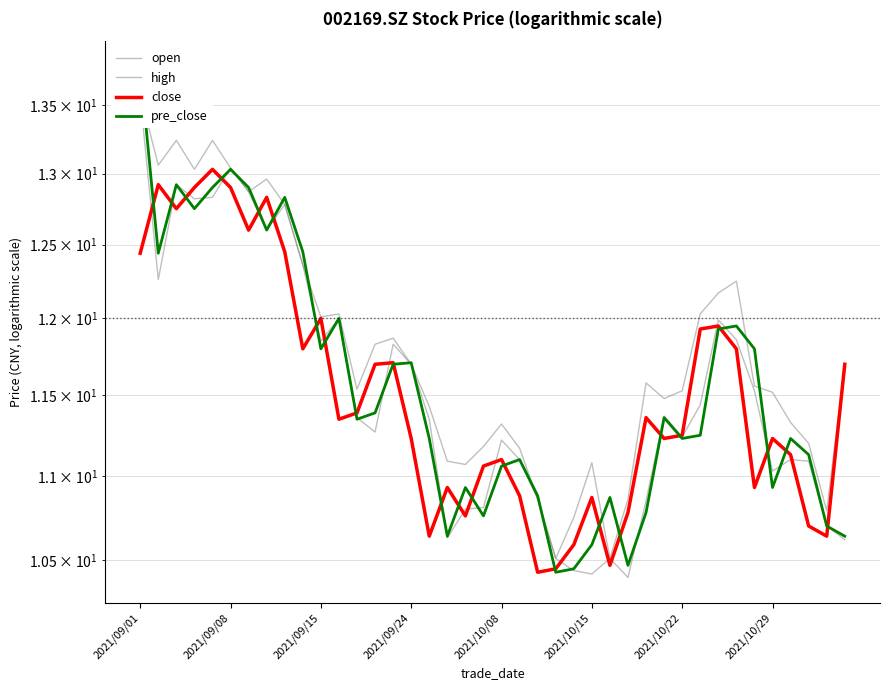

Which category has the highest value in the pre_close series?

2021/09/01